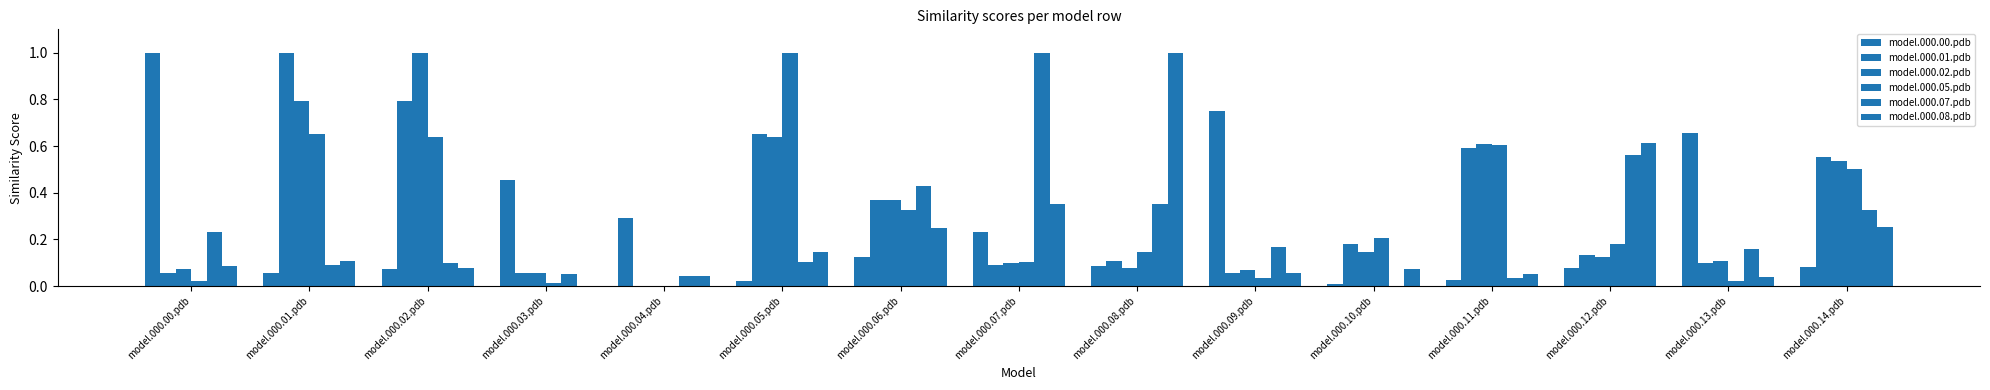

Does the chart contain stacked bars?

No